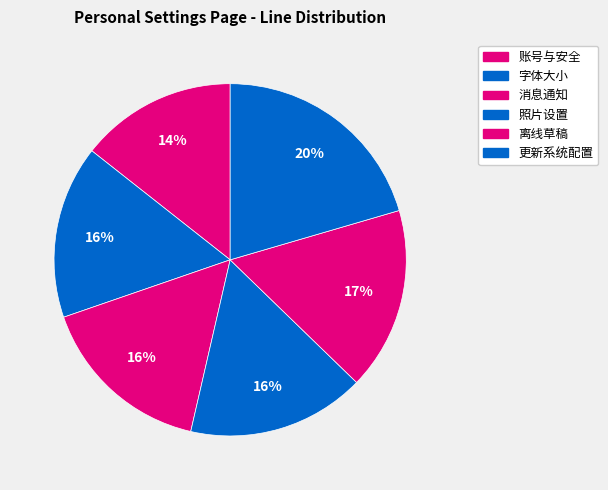

How many segments does this pie chart have?

6